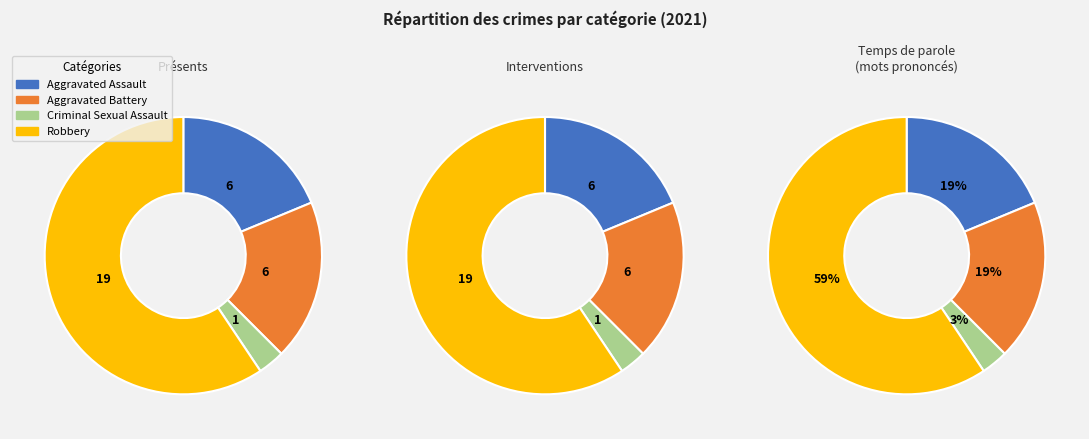

To the nearest percent, what percentage of the pie is Criminal Sexual Assault?

3%